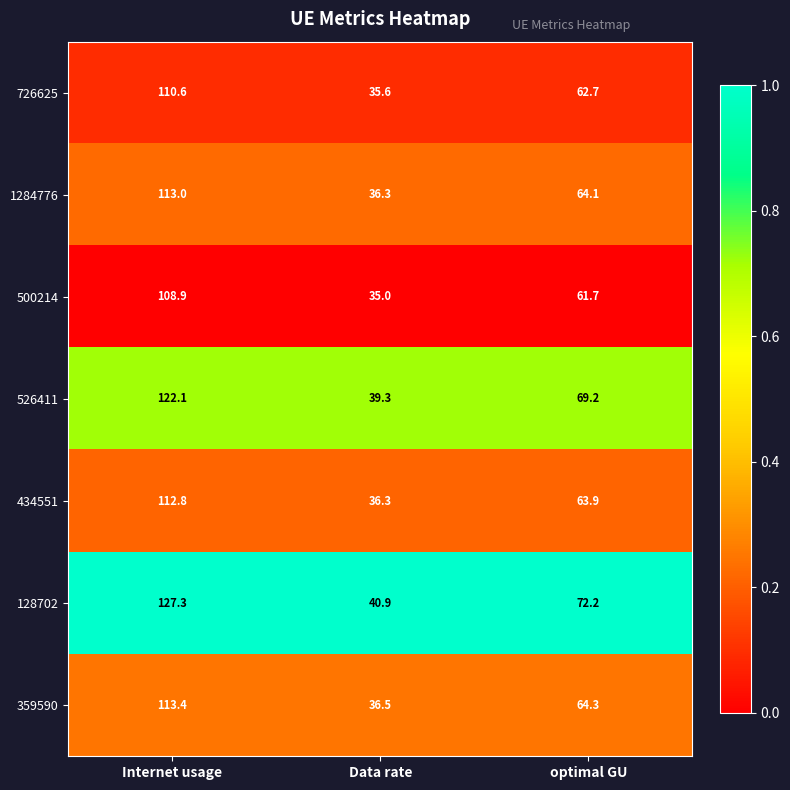

How many distinct data groups are displayed?

7